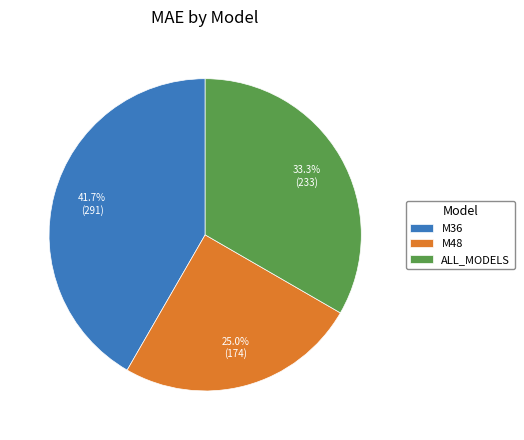

Is it true that M48 is 25% of the pie?

True